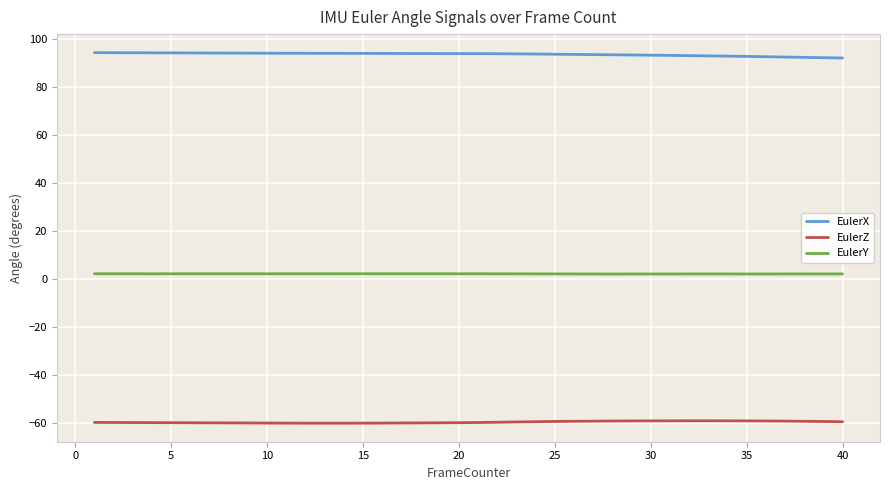

True or false: EulerX and EulerZ intersect in this chart.

False